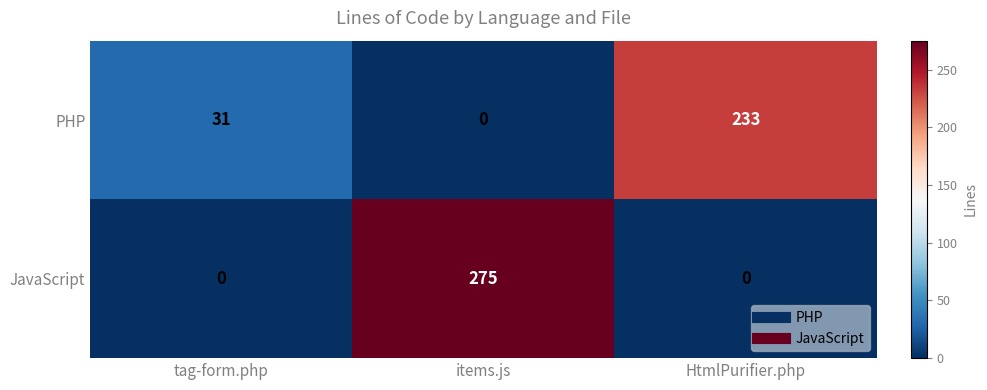

Rank the series by their maximum value, from lowest to highest.

PHP, JavaScript